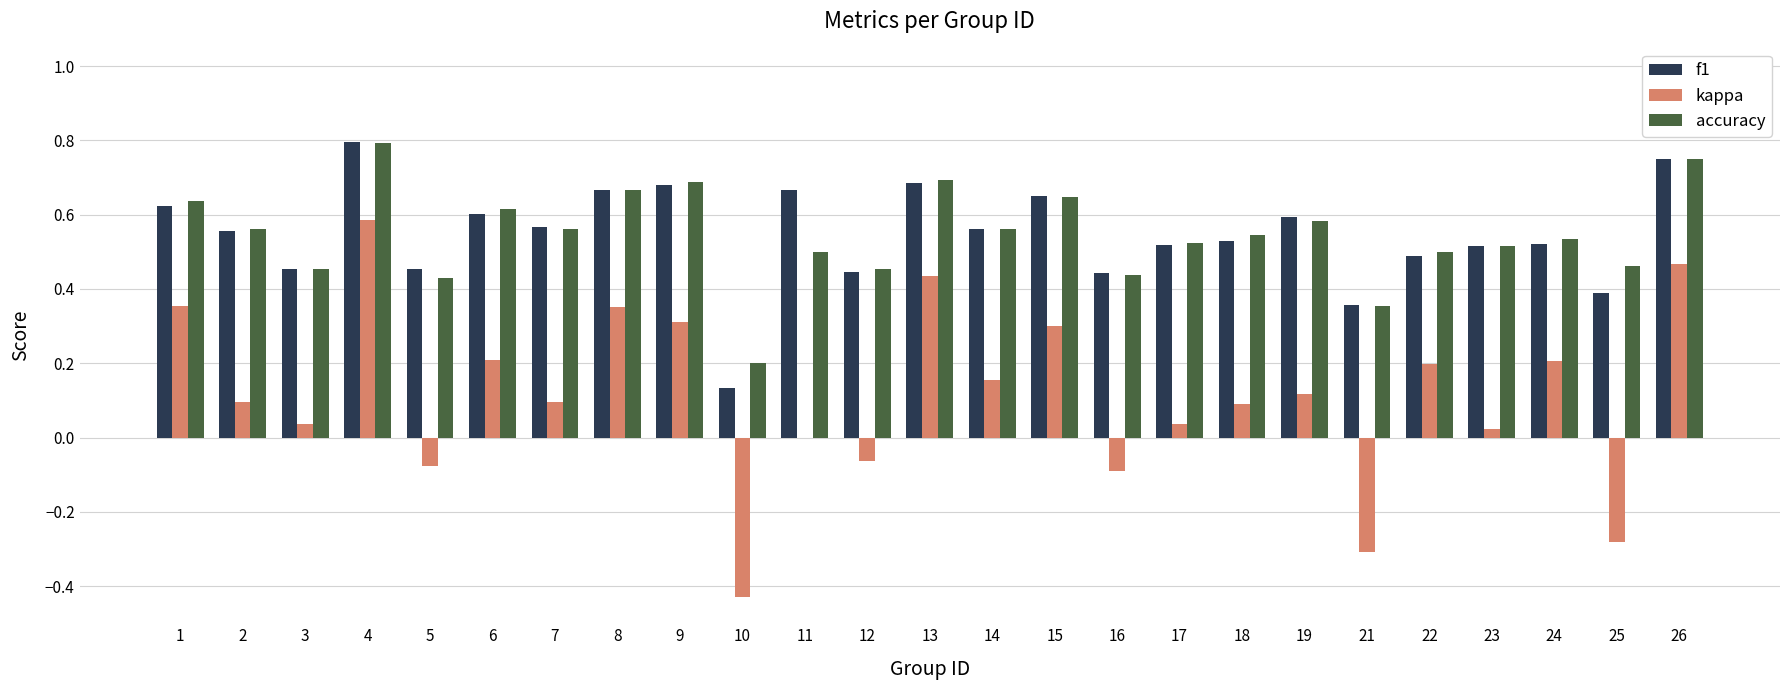

Is it true that f1 equals 0.8 at 26?

True